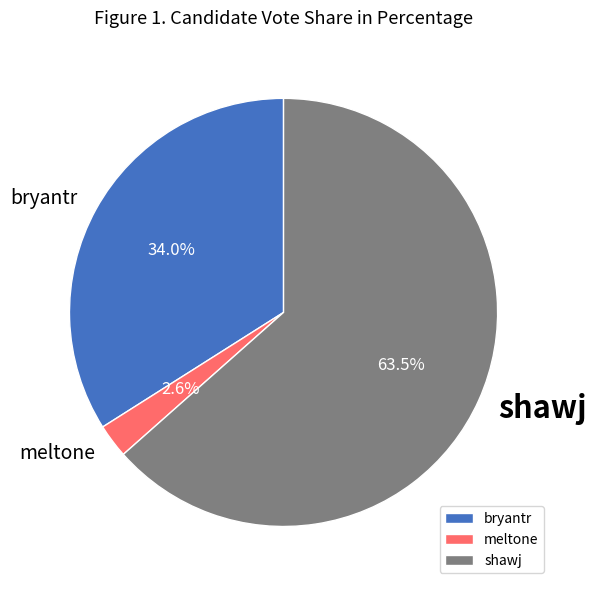

To the nearest percent, what is the average slice percentage?

33%